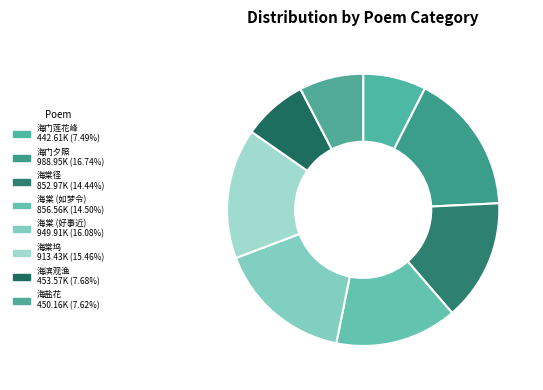

How many segments does this pie chart have?

8